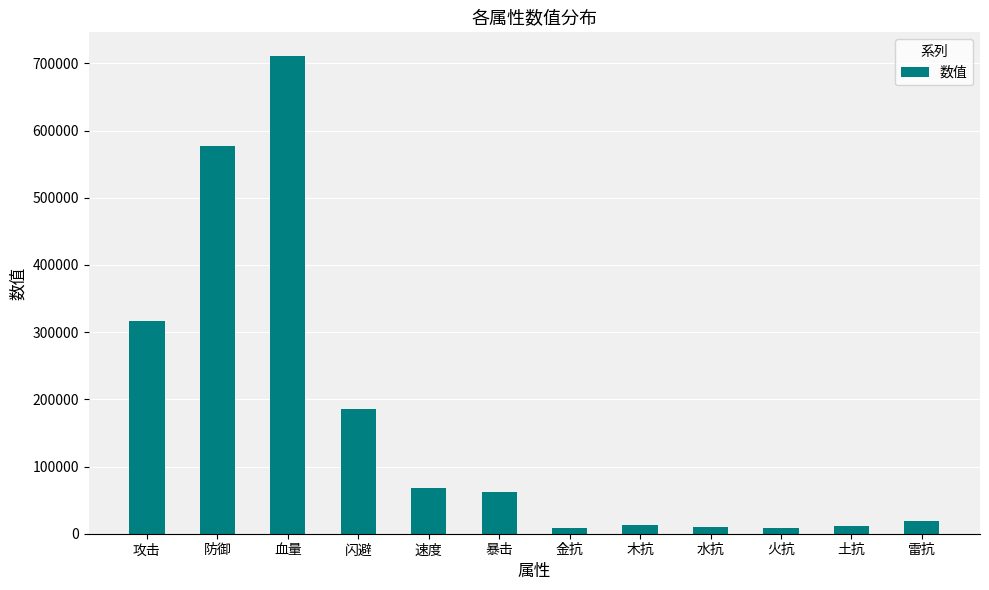

How many data points are less than 62390?

6